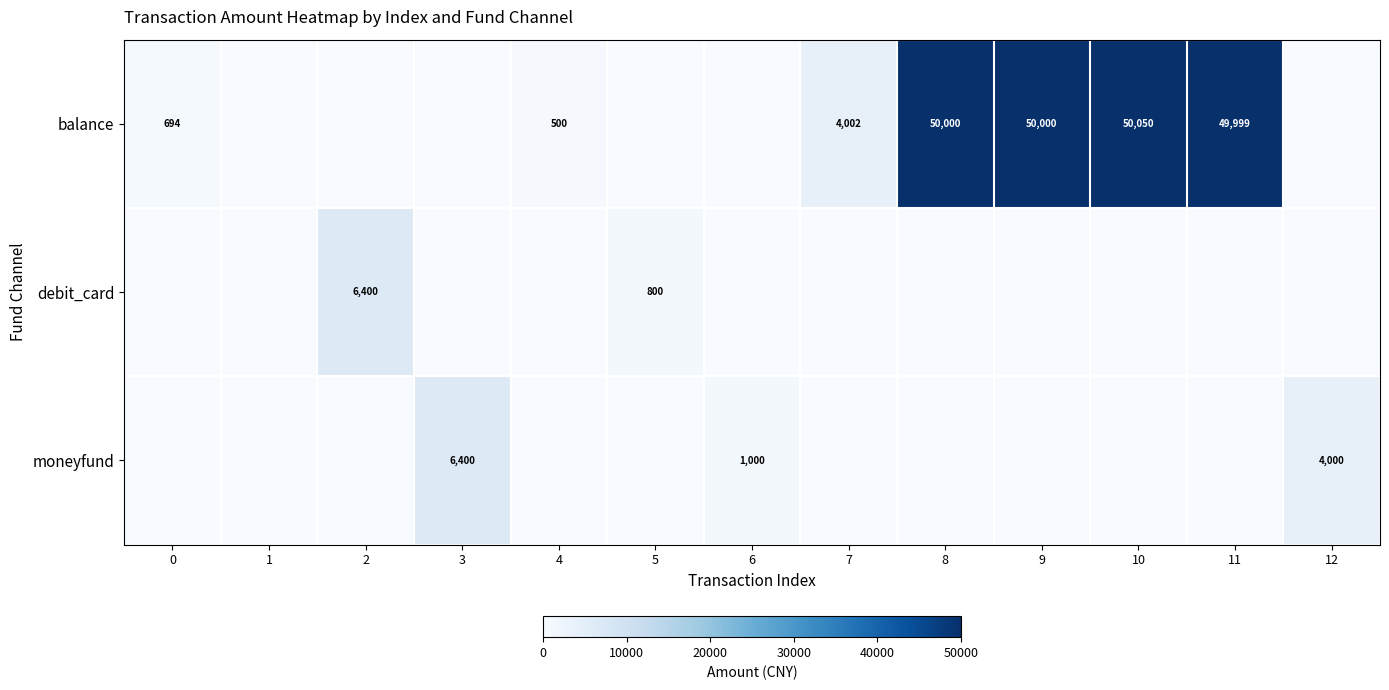

The debit_card series shows 10265 at 2. True or false?

False